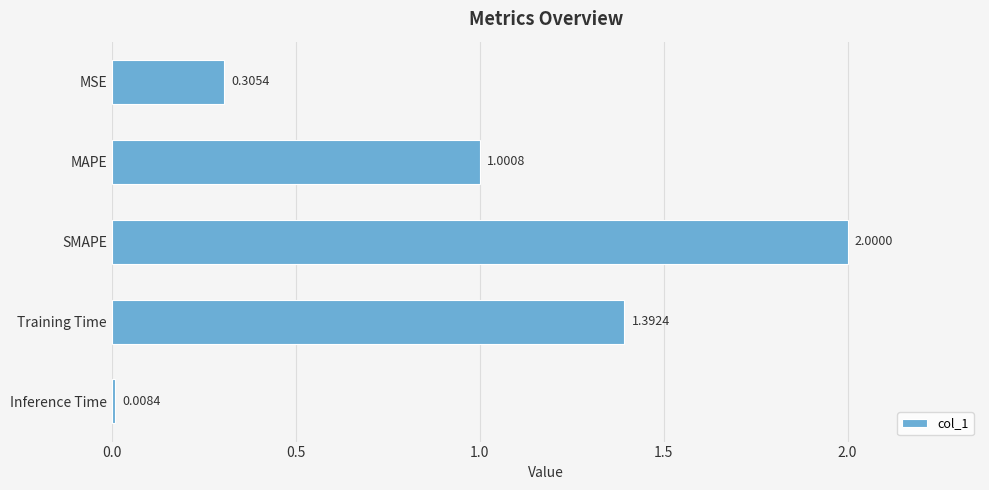

Which label corresponds to the smallest value in the chart?

Inference Time